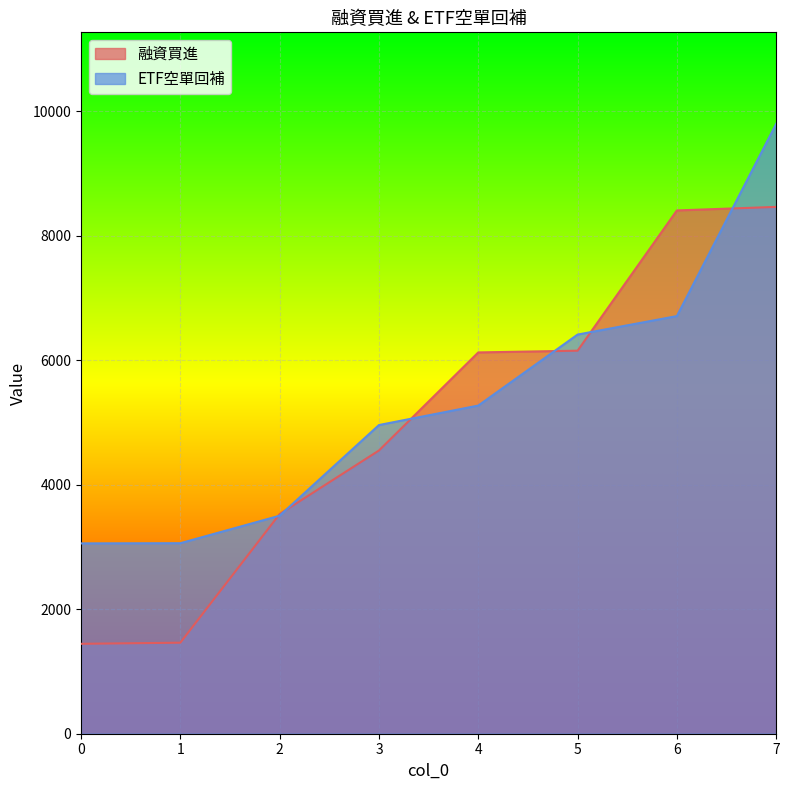

What is the smallest value displayed?

1445